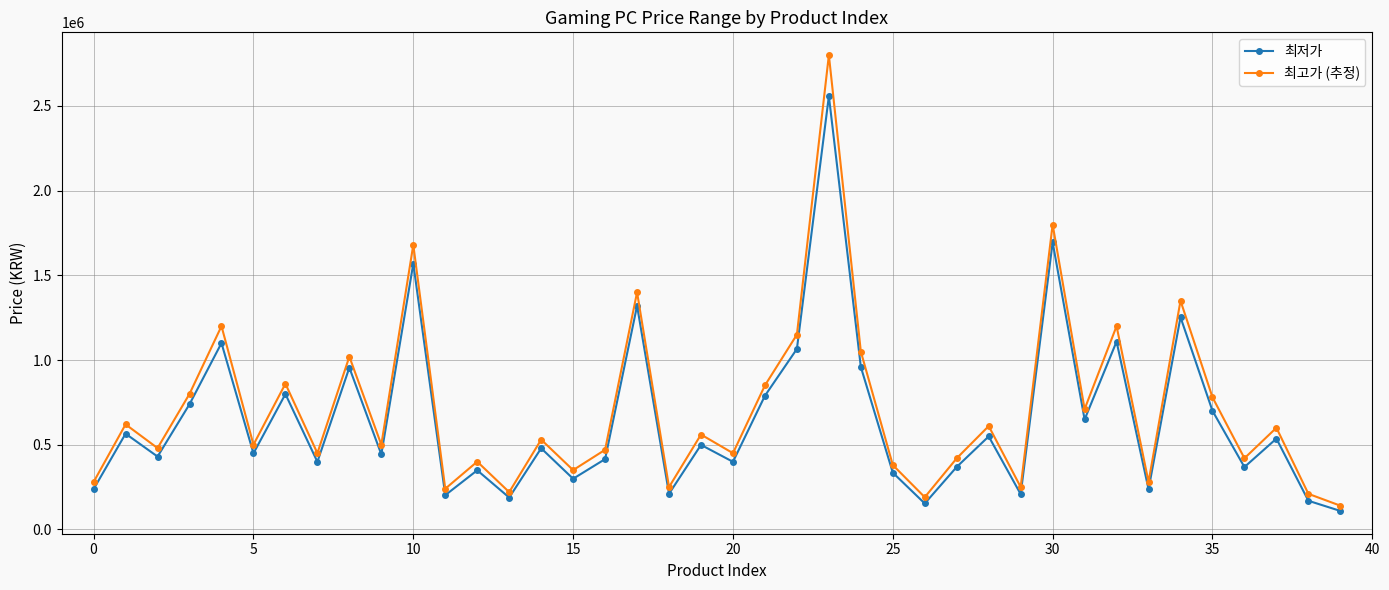

What is the value of the 최저가 point at the 26th from the left?

335000